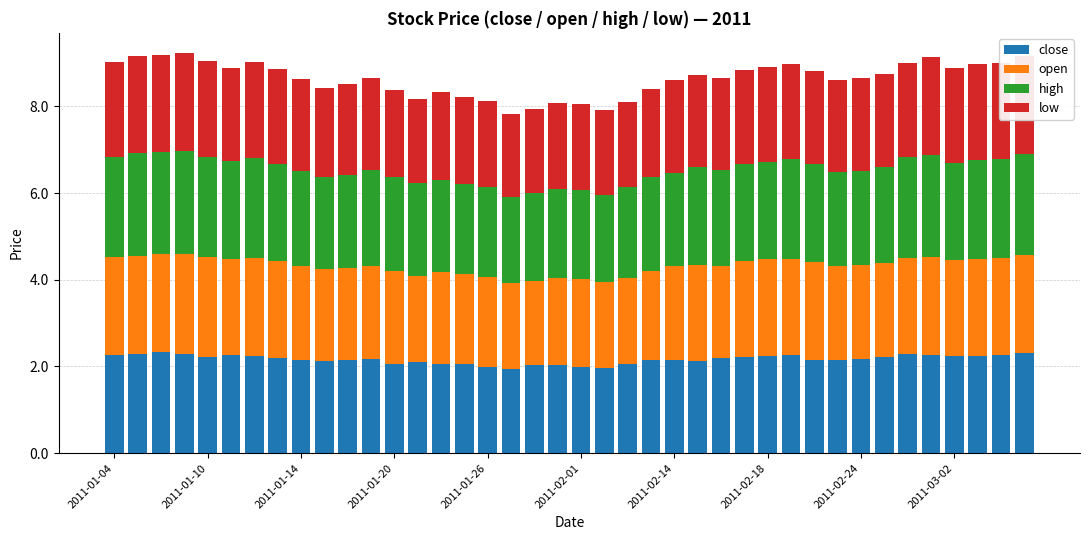

What is the difference between the maximum and minimum values in the close series?

0.4